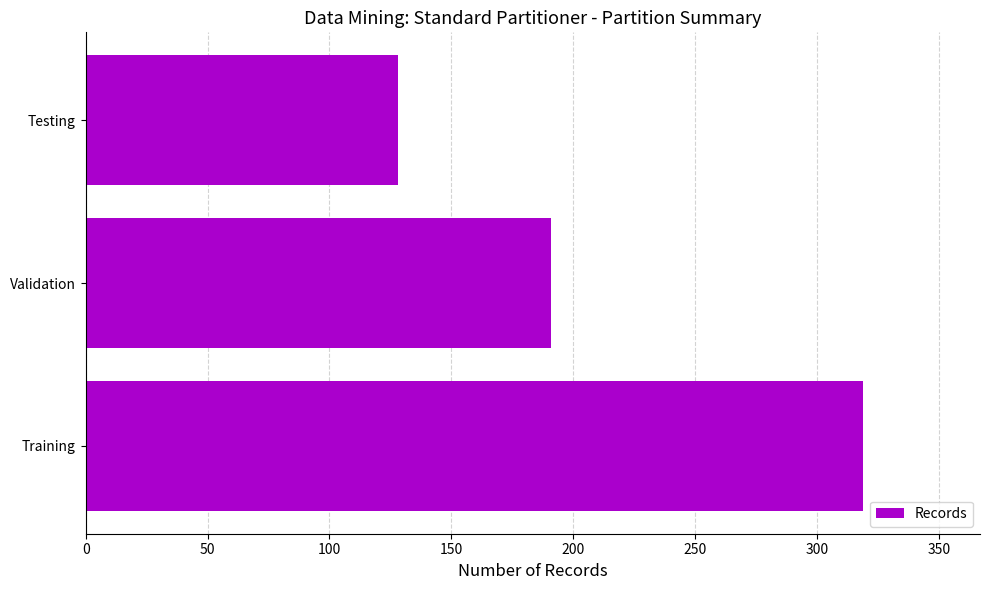

Where is the data nearest to the value 223?

Validation